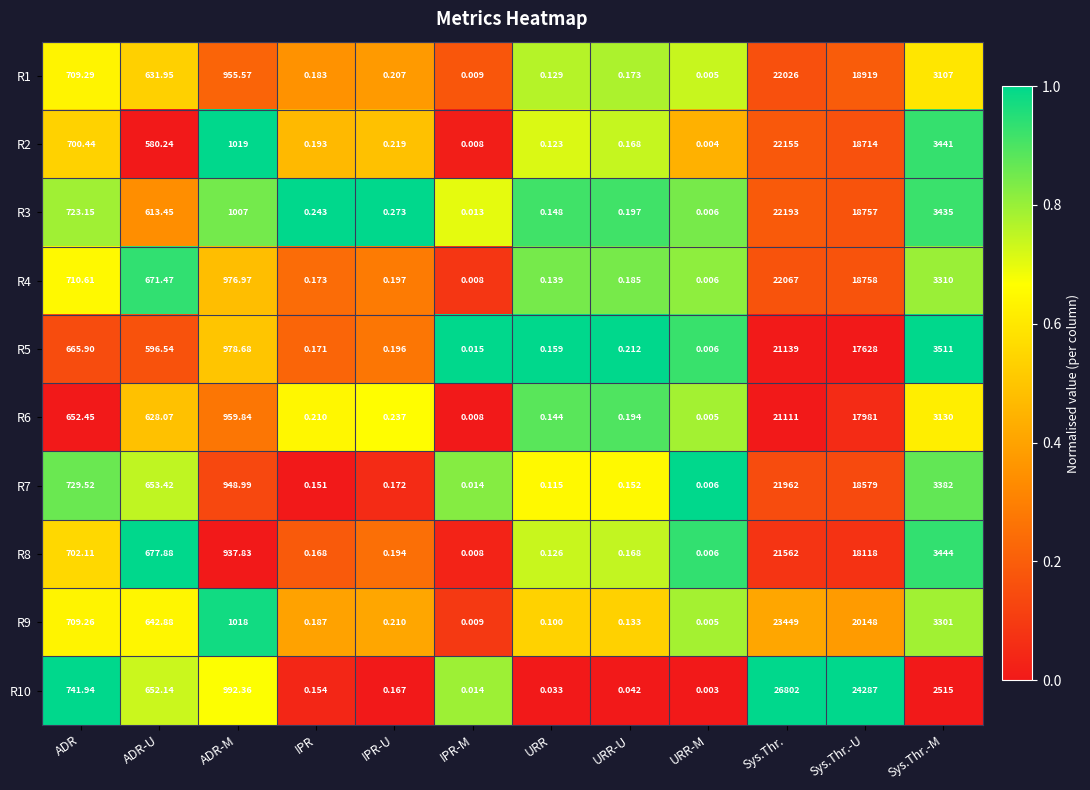

Where does the R7 series first go above 653?

ADR